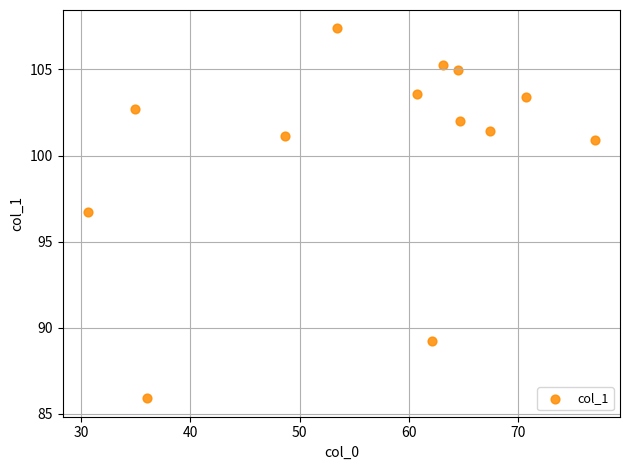

What Y value in the scatter plot is closest to 96?

96.7